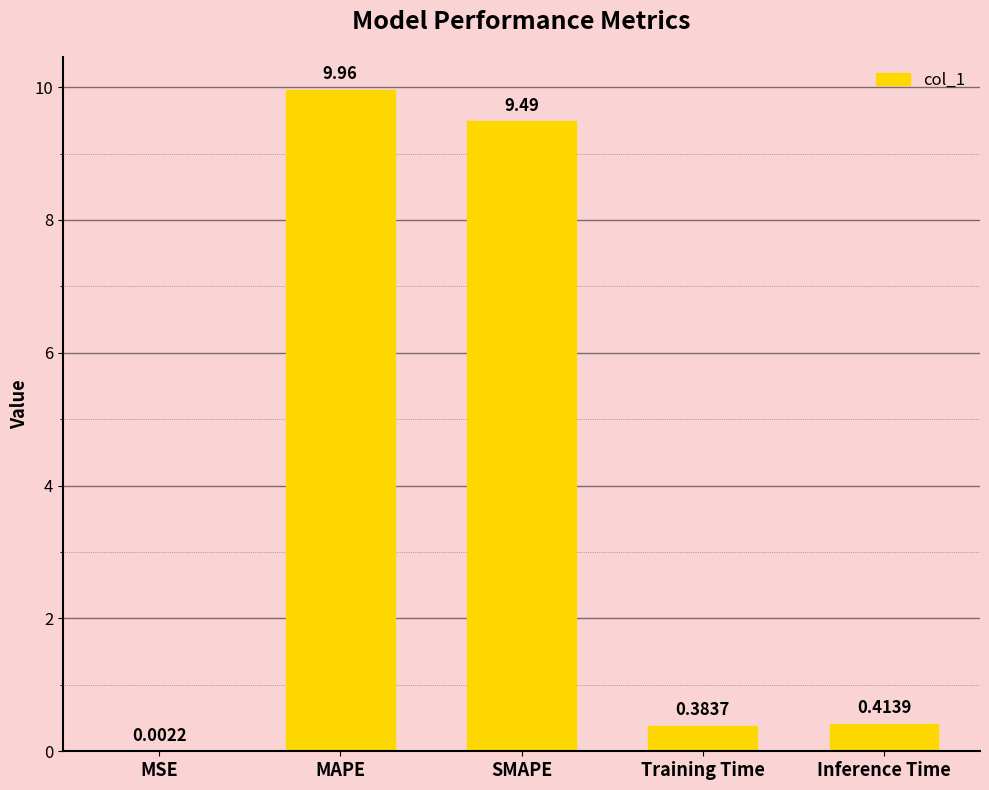

At which label is the value closest to 4?

Inference Time